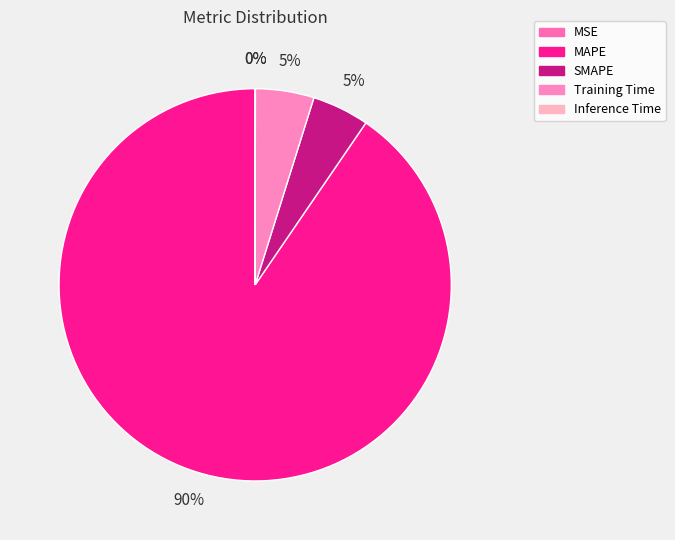

Do Inference Time and Training Time together represent more than half of the pie?

No